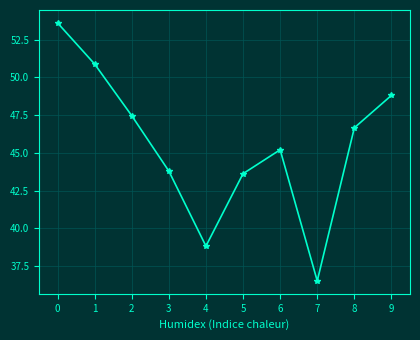

The value at 5 is 43.6. True or false?

True